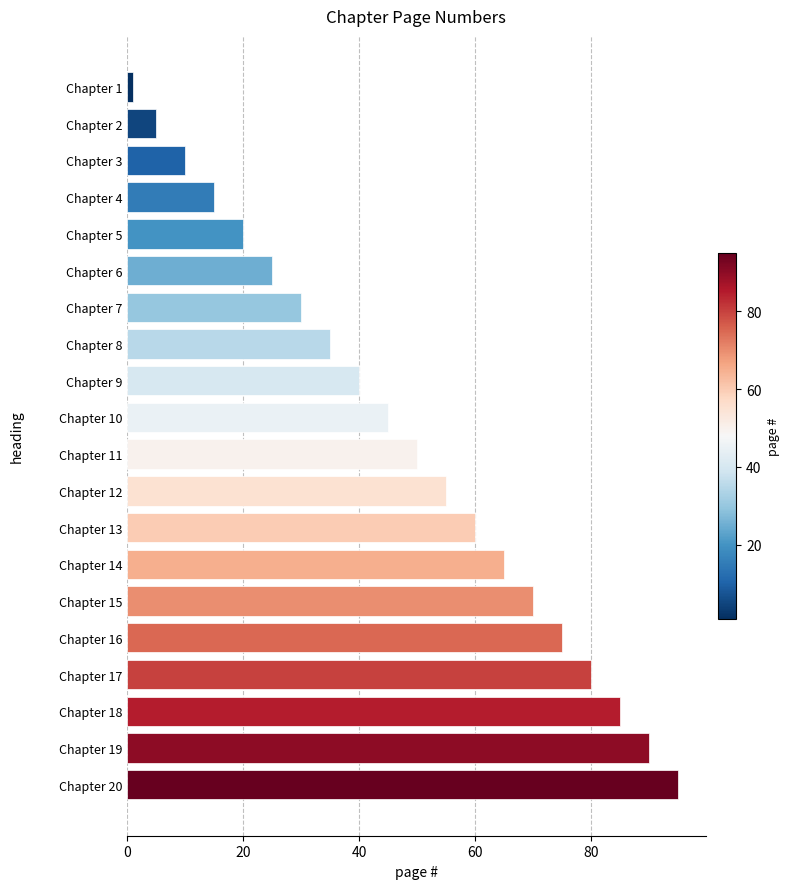

At which category does the chart reach its peak across all series?

Chapter 20